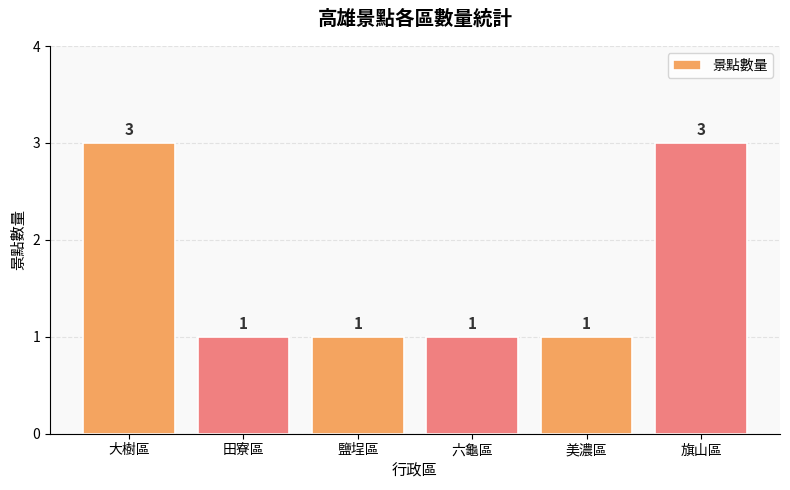

How many values are between 1 and 3?

6